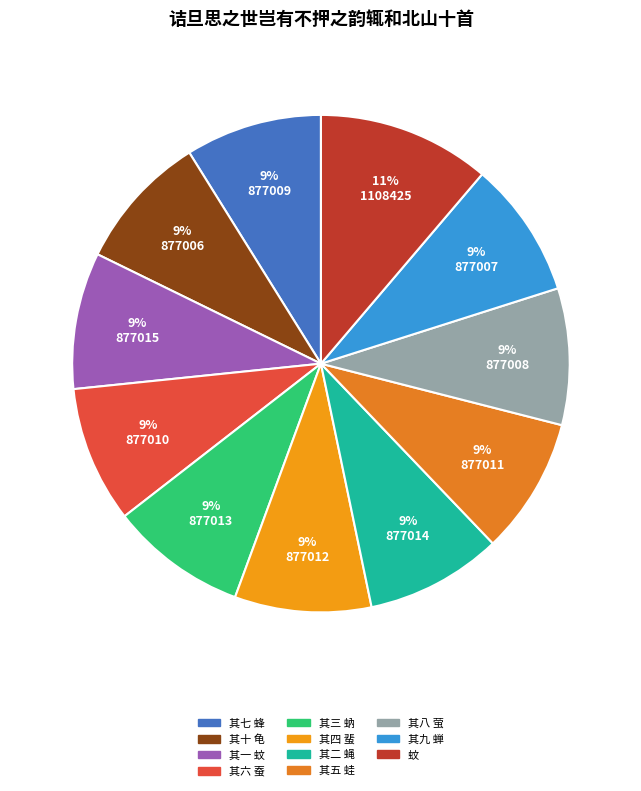

What percentage is the 其八 萤 slice, to the nearest percent?

9%